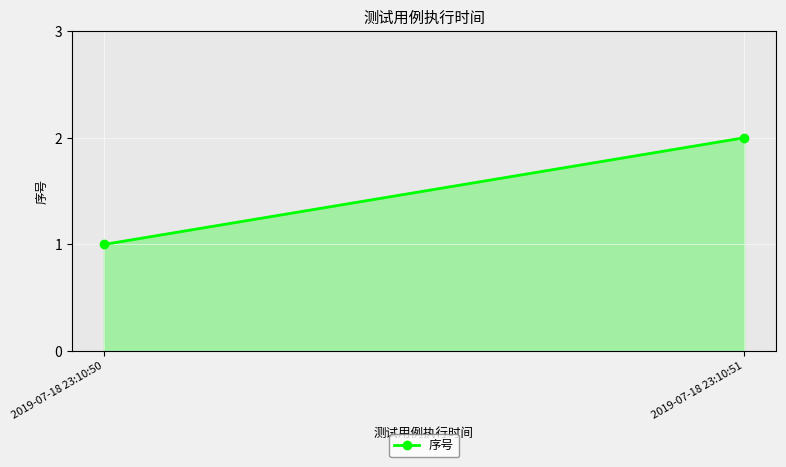

What is the ratio of the value at 2019-07-18 23:10:50 to the value at 2019-07-18 23:10:51?

0.5